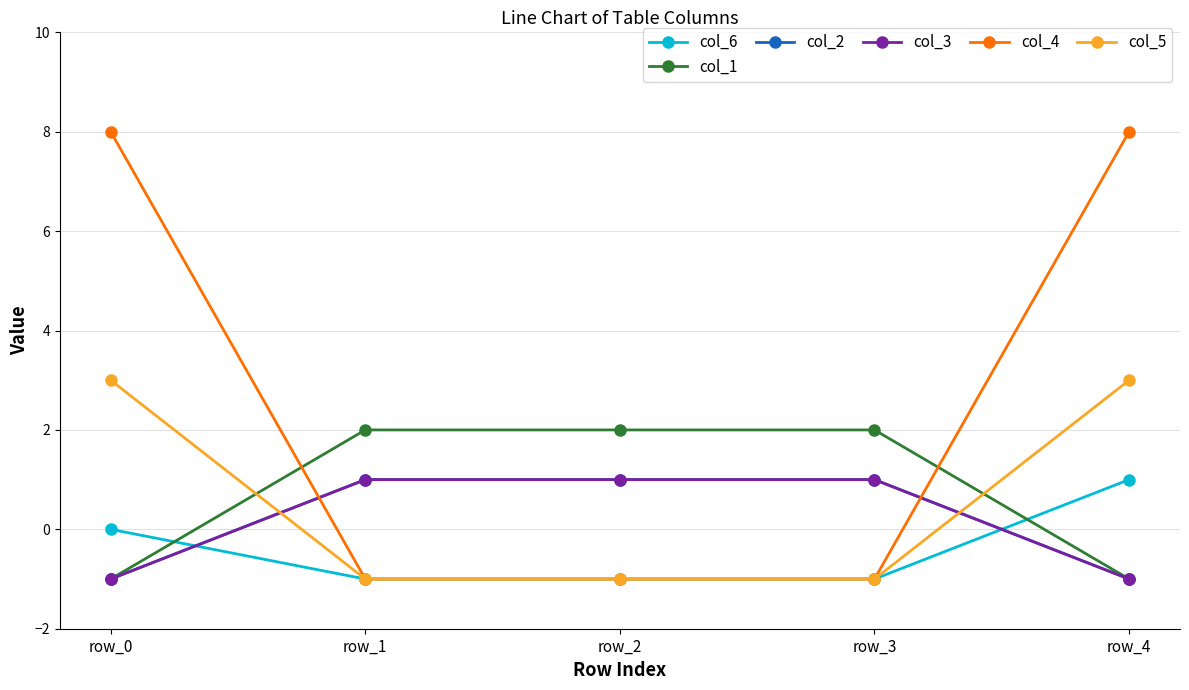

What is the highest value of the col_1 series?

2